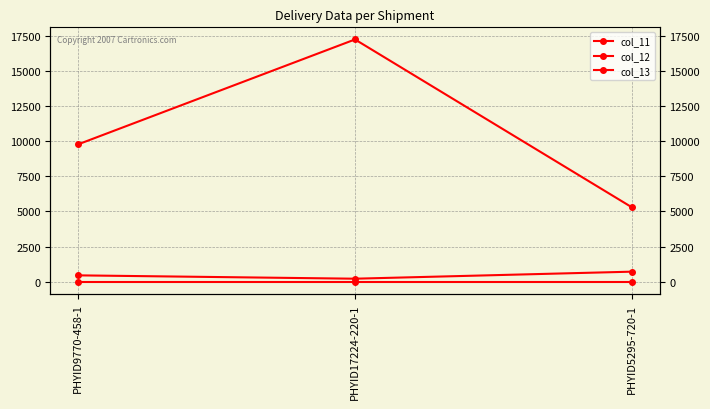

List the labels in order of col_12 value, smallest first.

PHYID17224-220-1, PHYID9770-458-1, PHYID5295-720-1